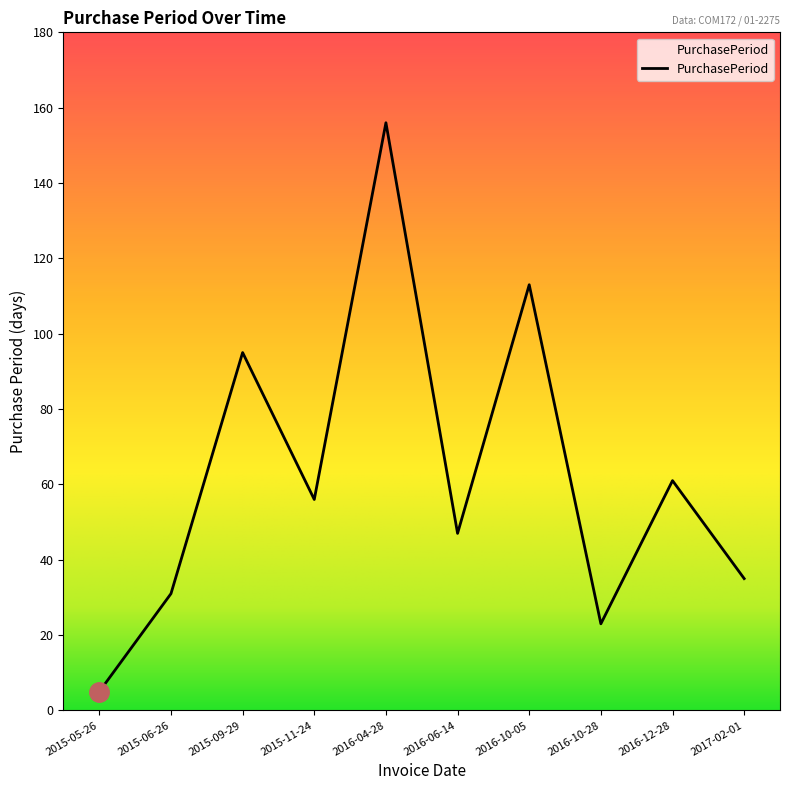

What is the difference between the second highest and minimum values?

108